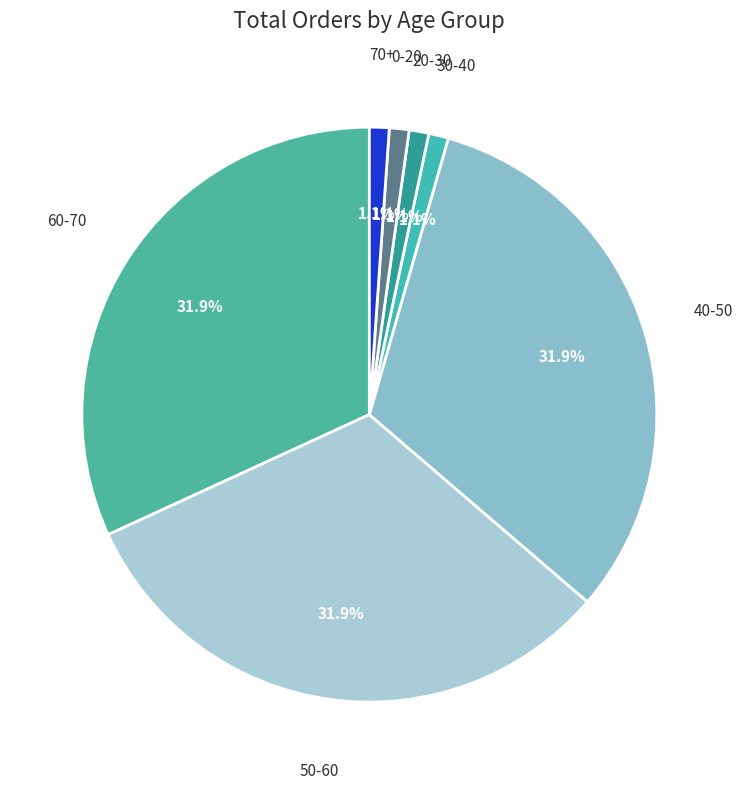

What percentage do 20-30 and 30-40 together represent?

2.2%